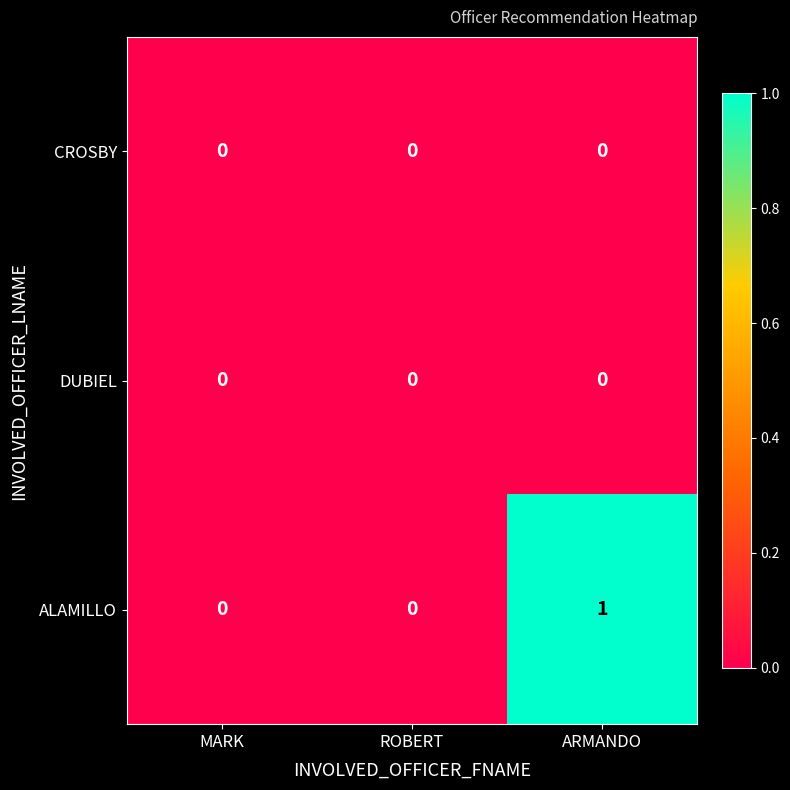

Is it true that ALAMILLO equals 1 at ARMANDO?

True